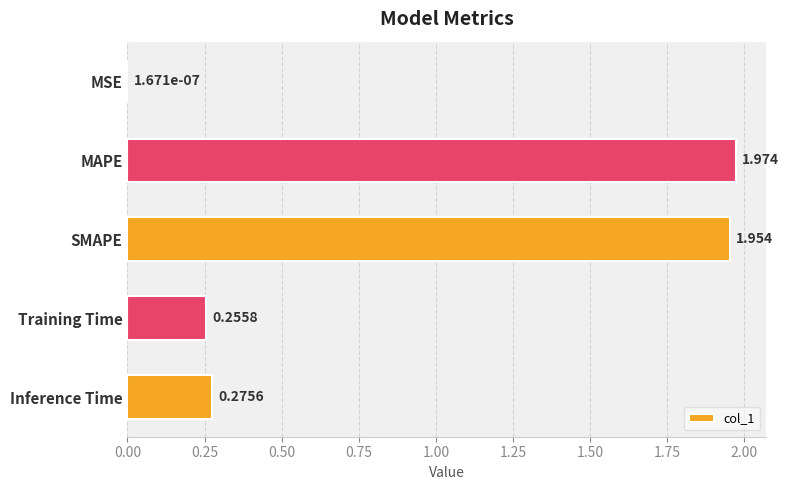

At which category does the chart reach its peak across all series?

MAPE